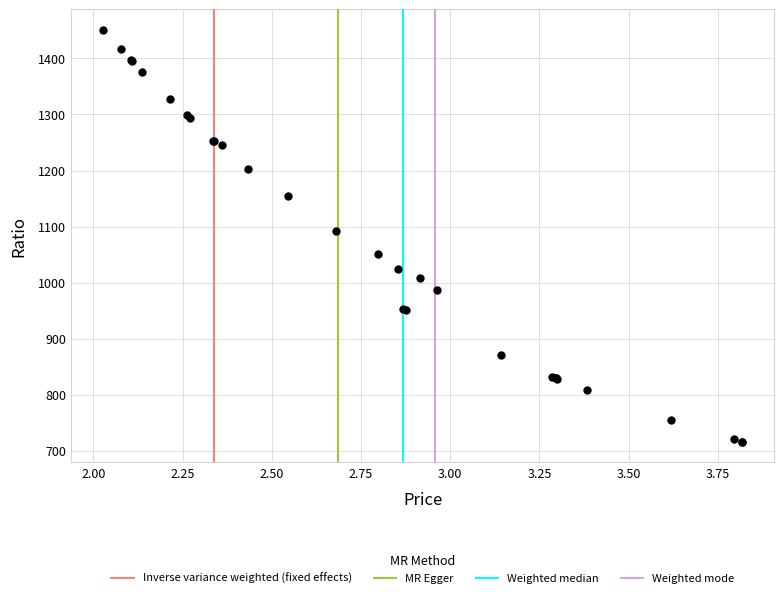

What Y value in the scatter plot is closest to 1083?

1092.5